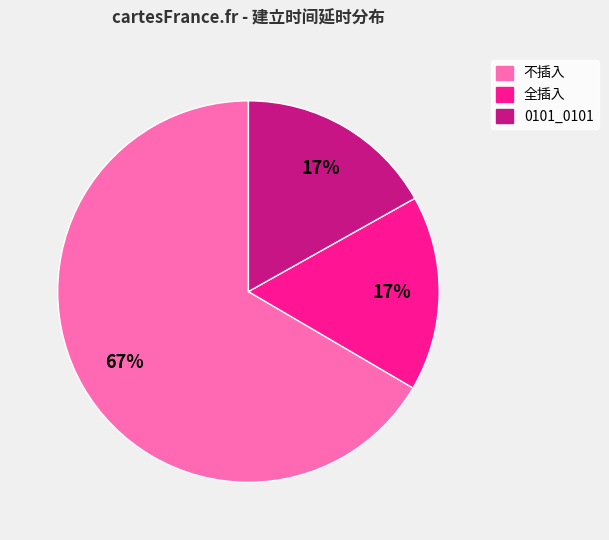

Is it true that 0101_0101 is 17% of the pie?

True